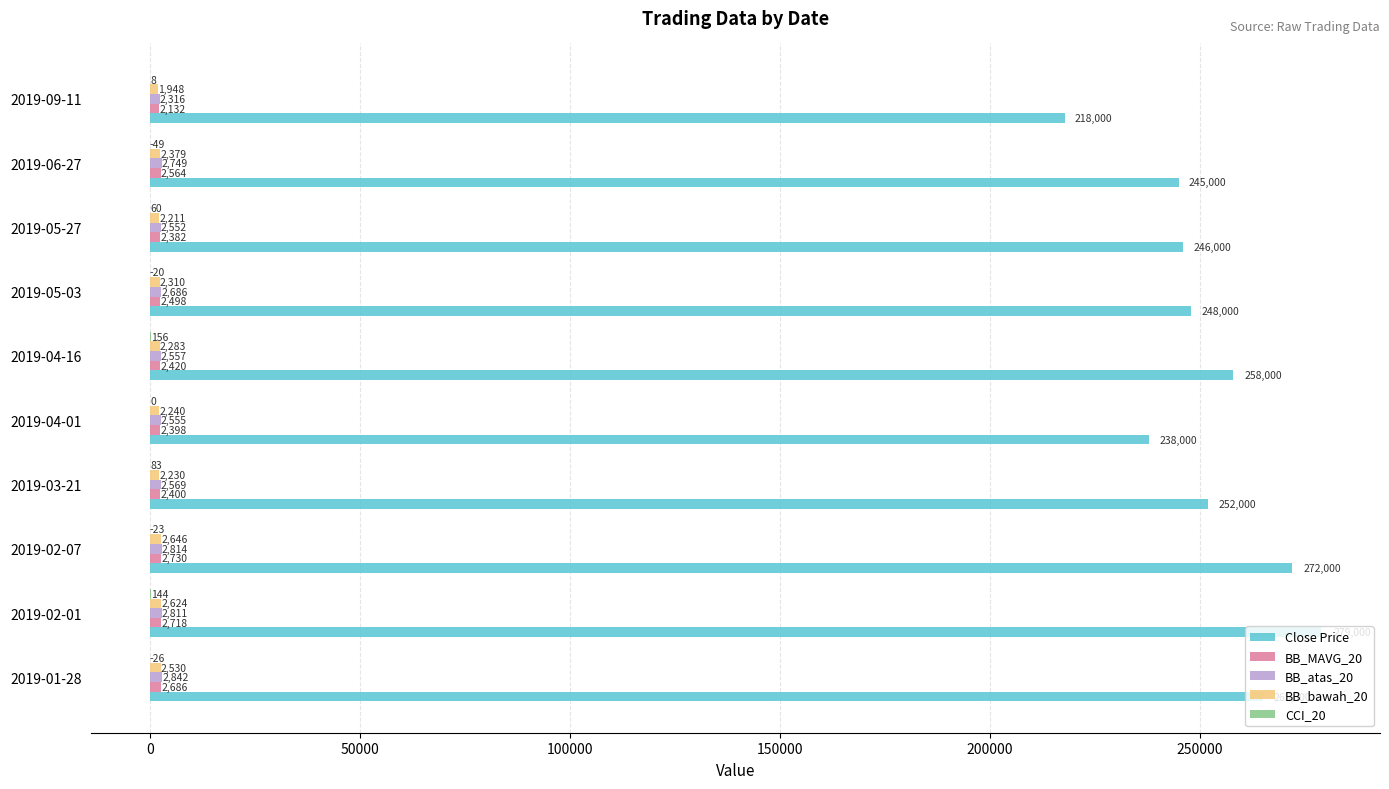

At which label does Close Price reach its peak?

2019-02-01